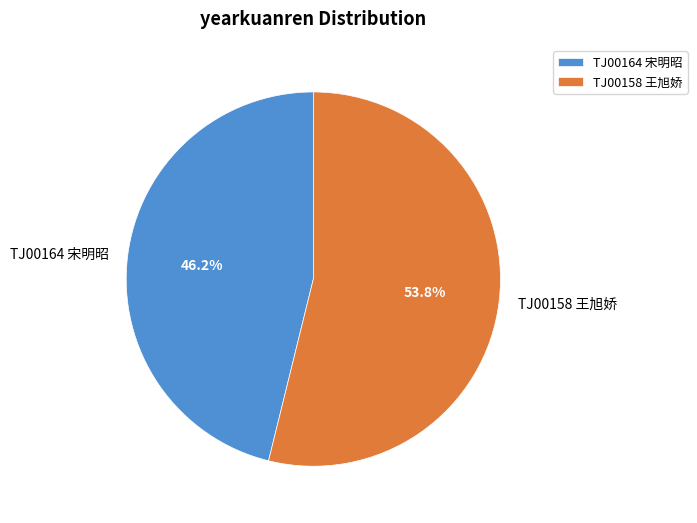

True or false: TJ00158 王旭娇 accounts for 46% of the total.

False